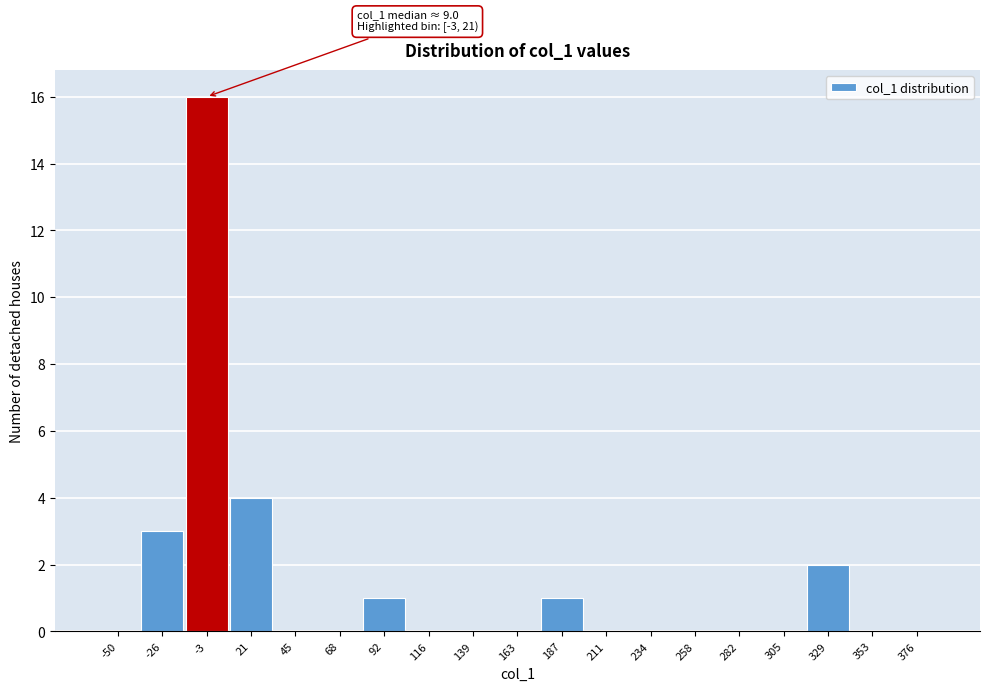

Reading left to right, list all the values displayed in this chart.

-50=0	-26=3	-3=16	21=4	45=0	68=0	92=1	116=0	139=0	163=0	187=1	211=0	234=0	258=0	282=0	305=0	329=2	353=0	376=0